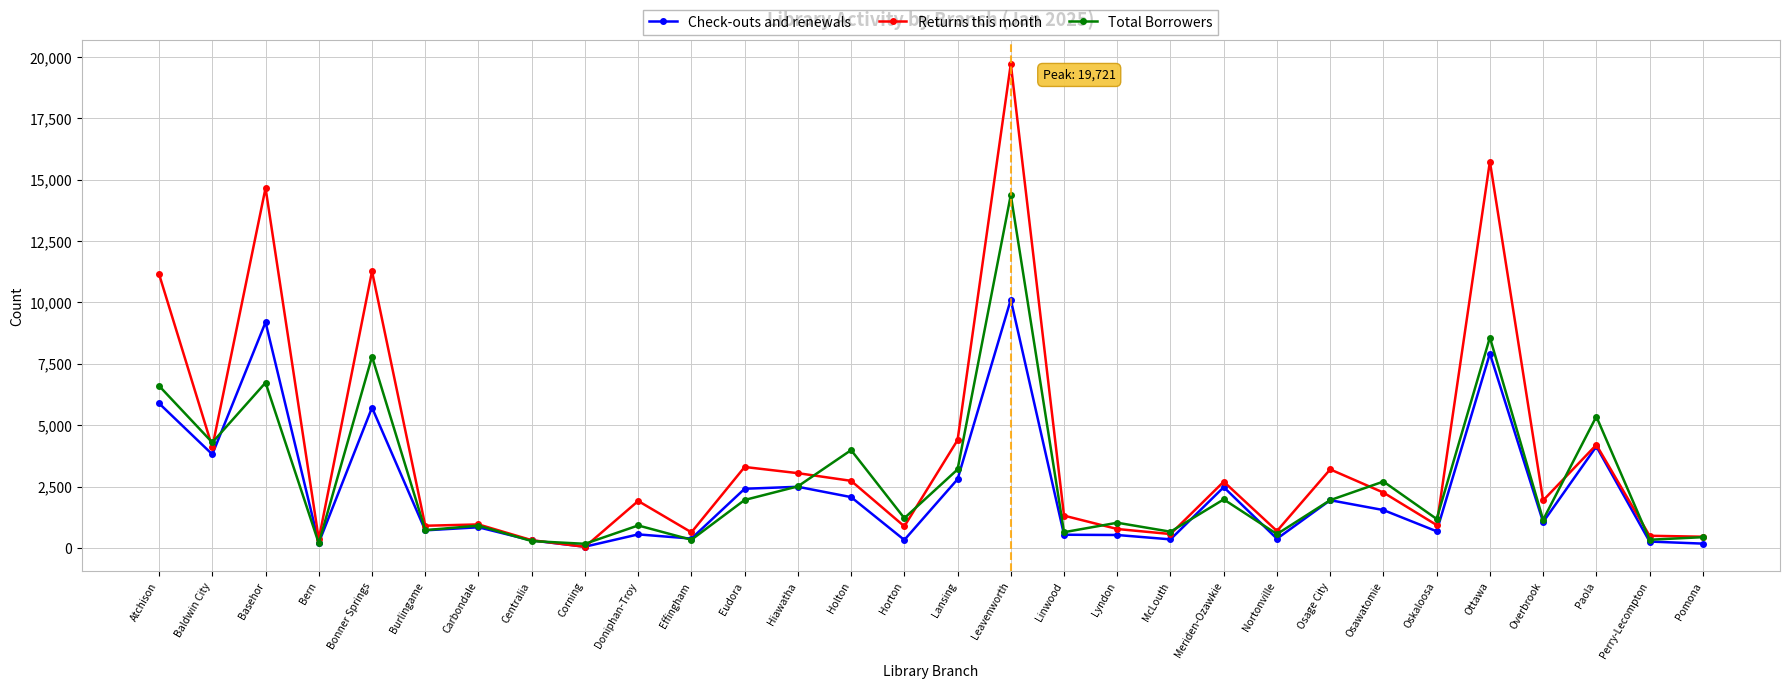

How many series are shown in this chart?

3